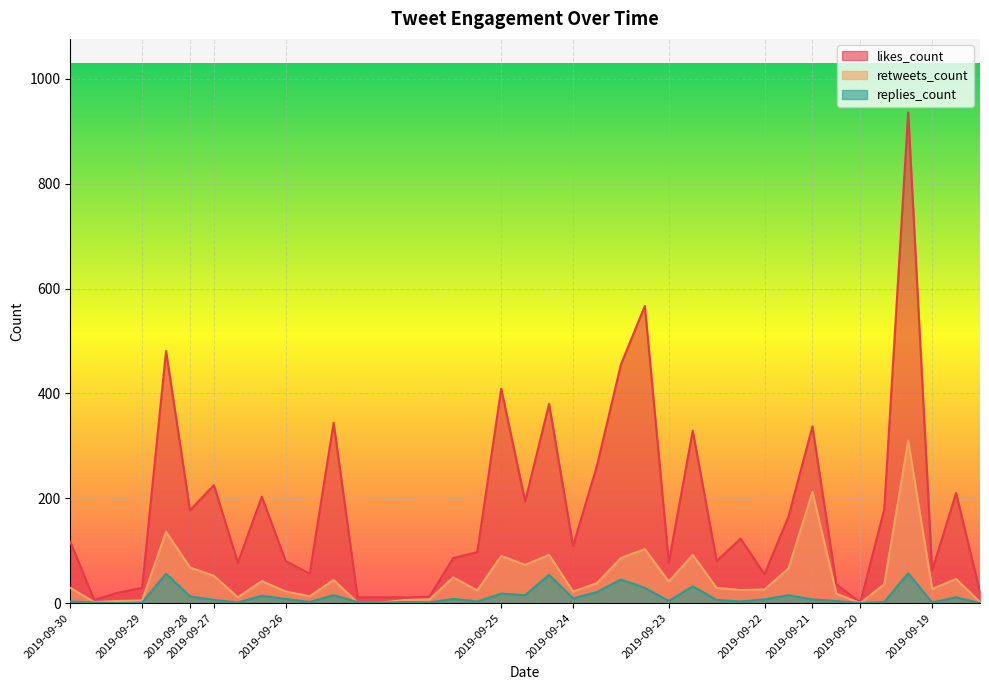

What is the maximum value shown in the chart?

936